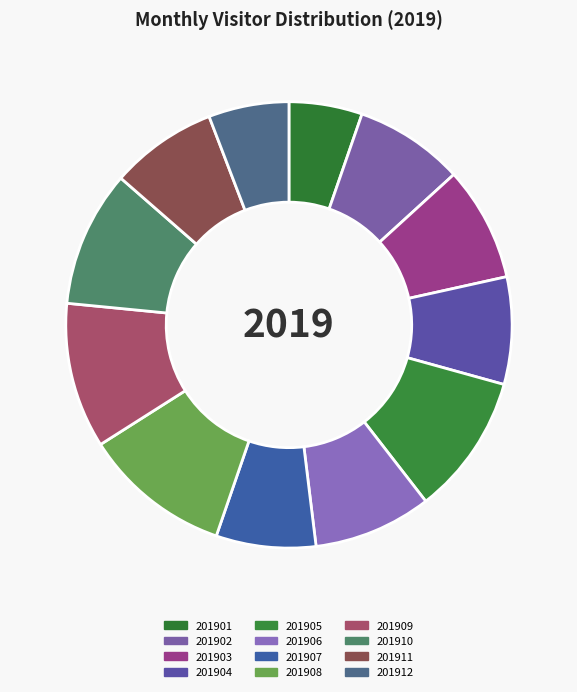

How many segments does this pie chart have?

12